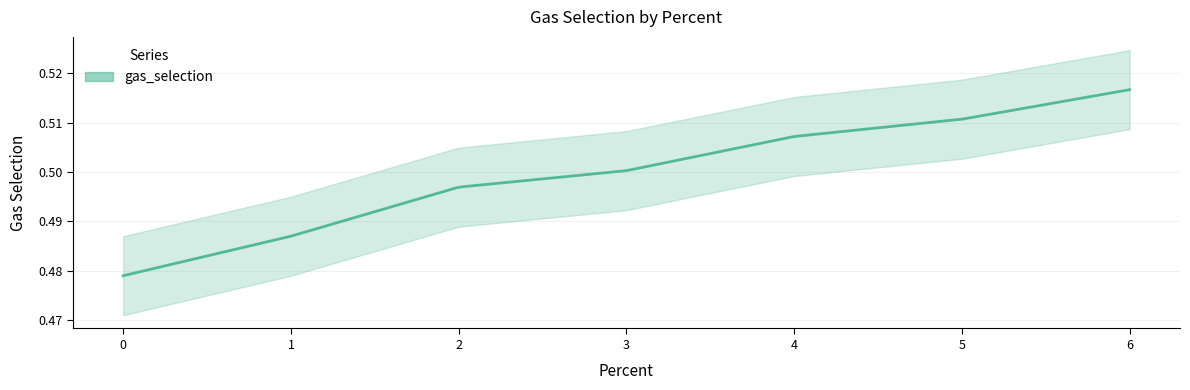

List the labels in order of value, largest first.

6, 5, 4, 3, 2, 1, 0